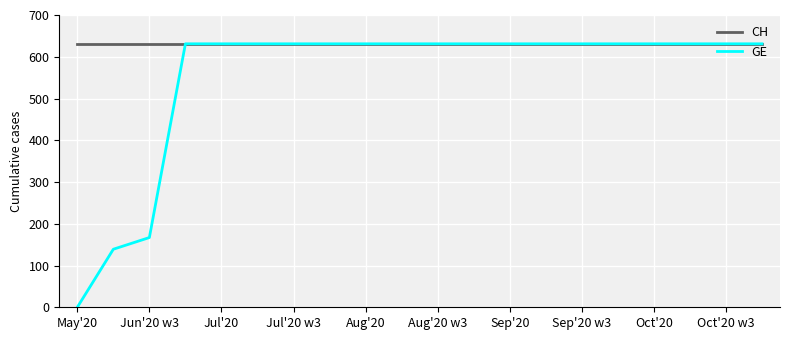

Which series has the largest range (max minus min)?

GE